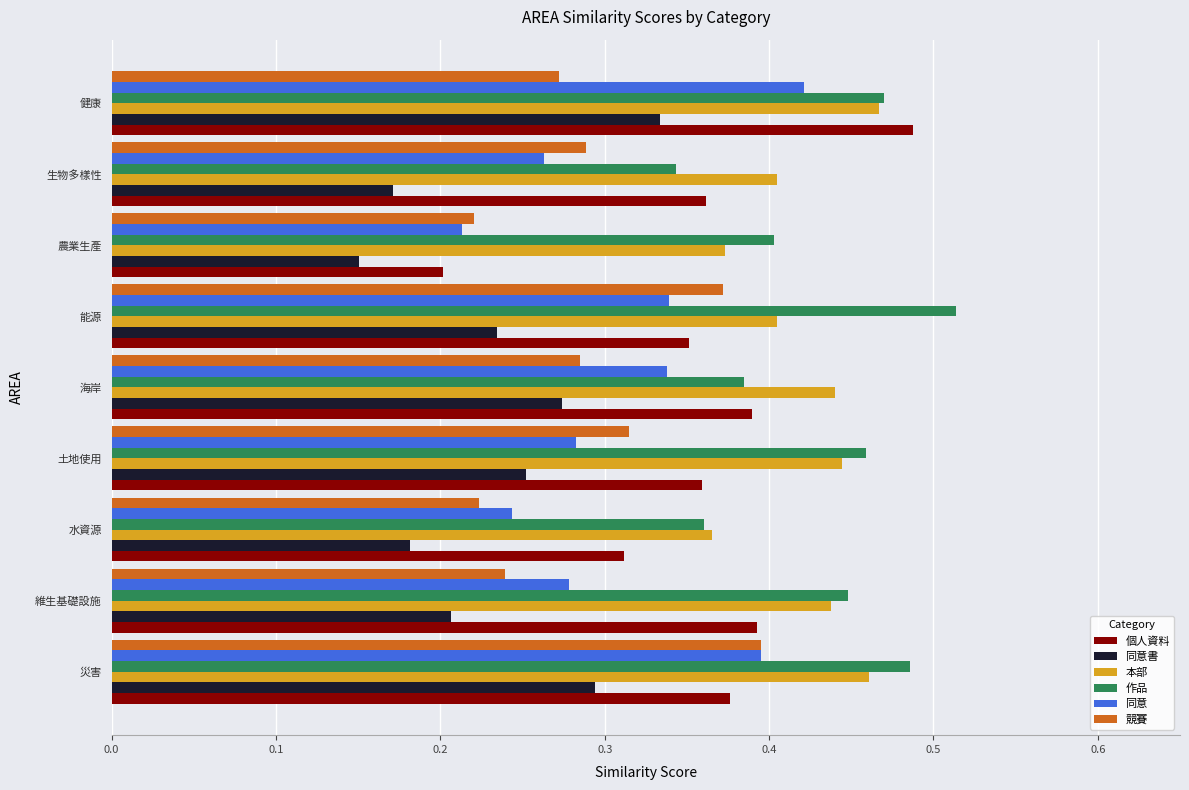

Which series has the largest range (max minus min)?

個人資料